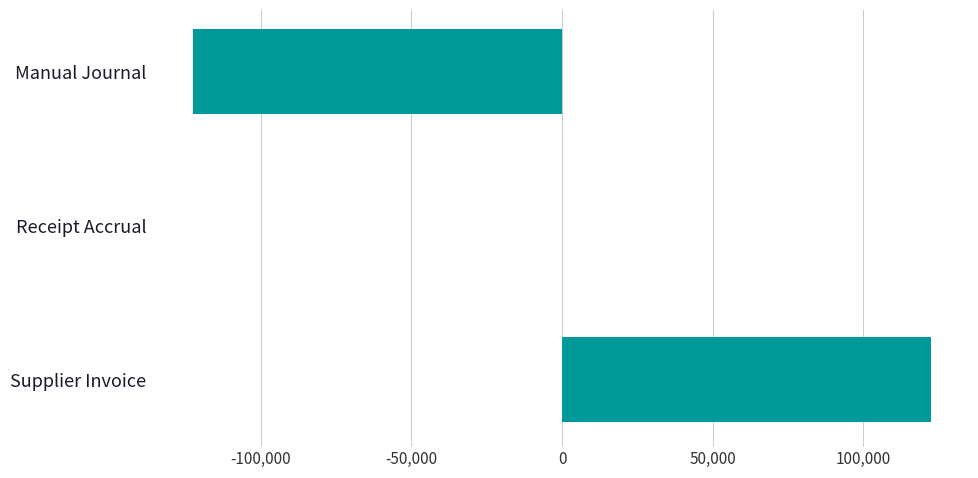

What value does the data have at Manual Journal?

-122541.6